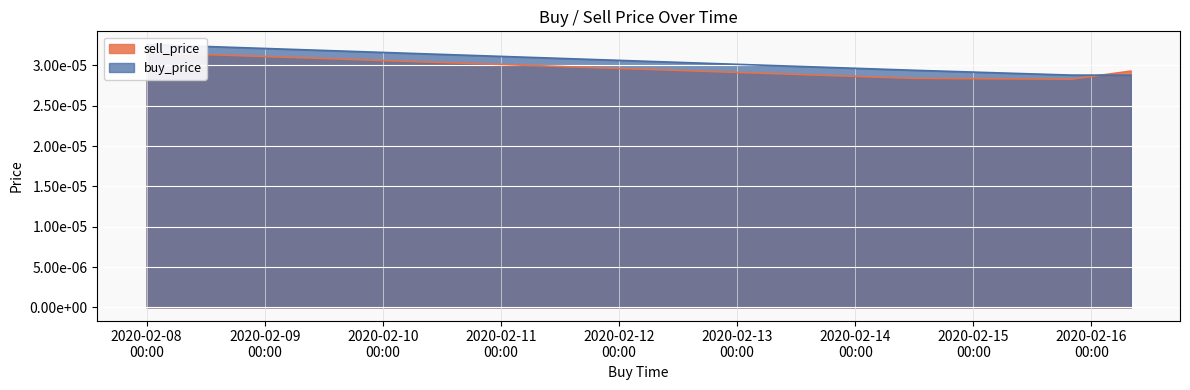

How many sell_price values are between 0 and 1?

4